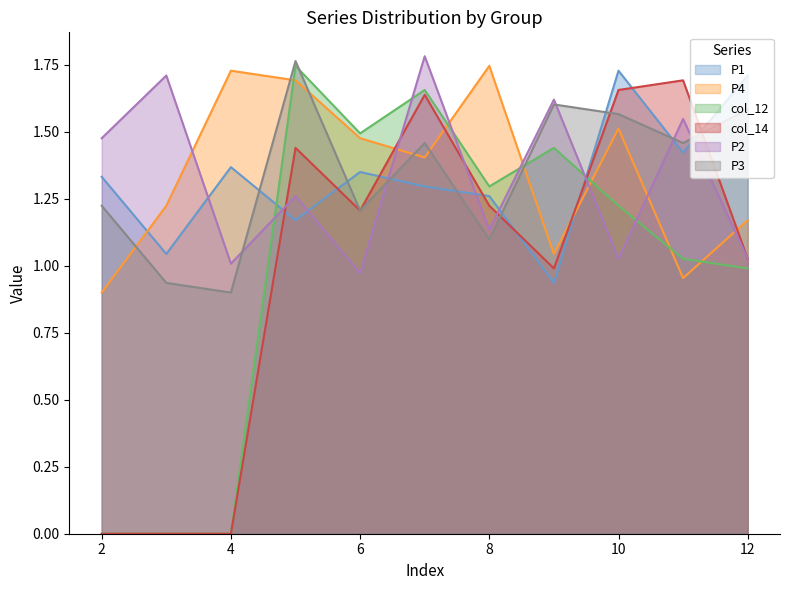

True or false: P4 has a value of 0.5 at 9.

False